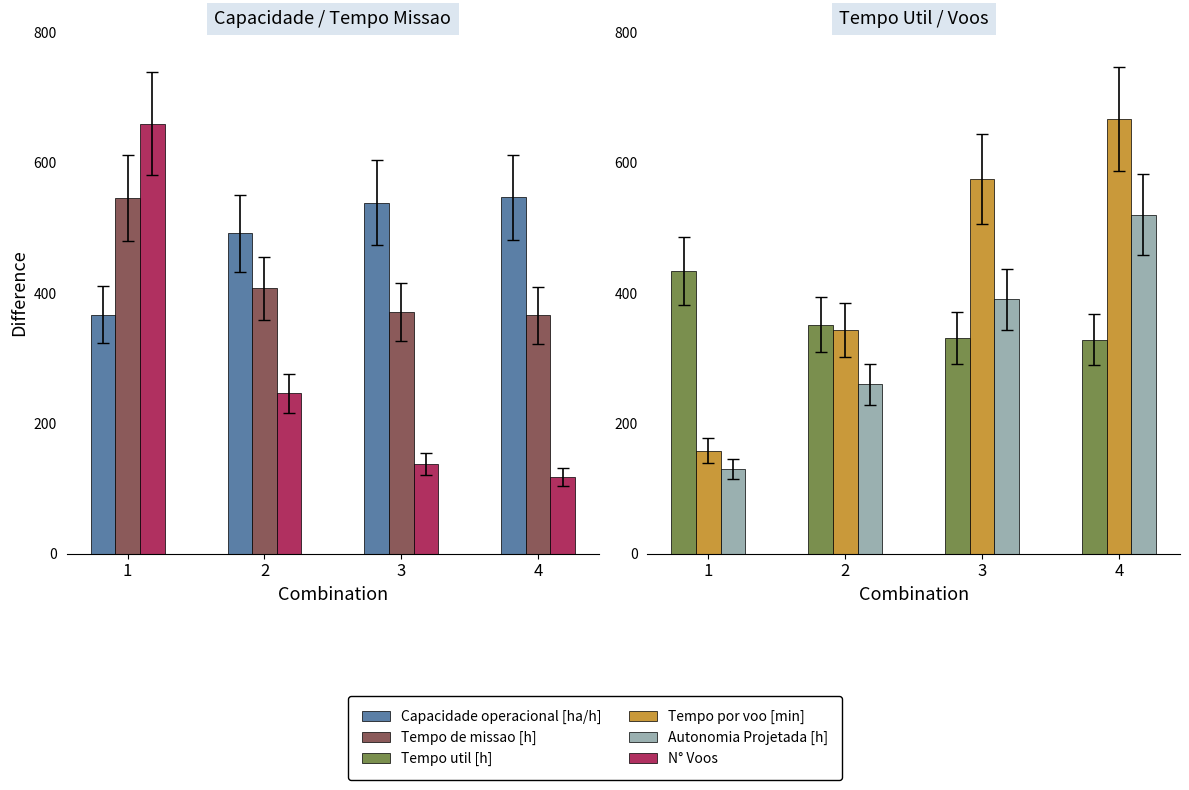

What is the difference between the Tempo util [h] values at 4 and 1?

106.0